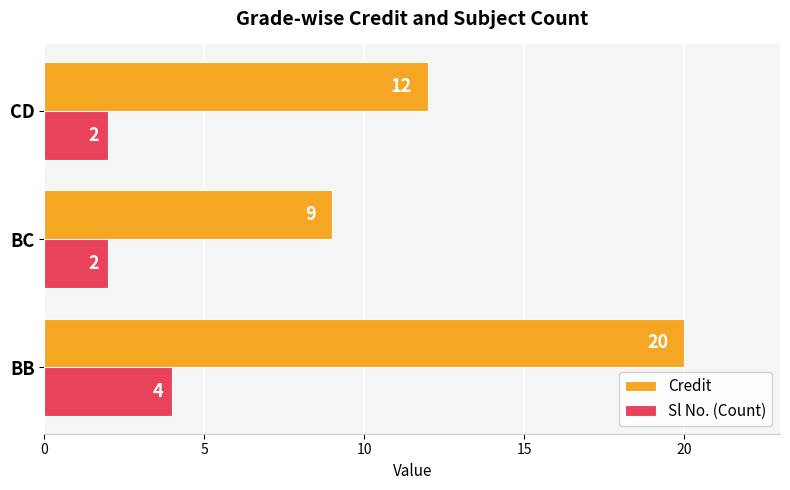

Rank the series by their average value, from highest to lowest.

Credit, Sl No. (Count)